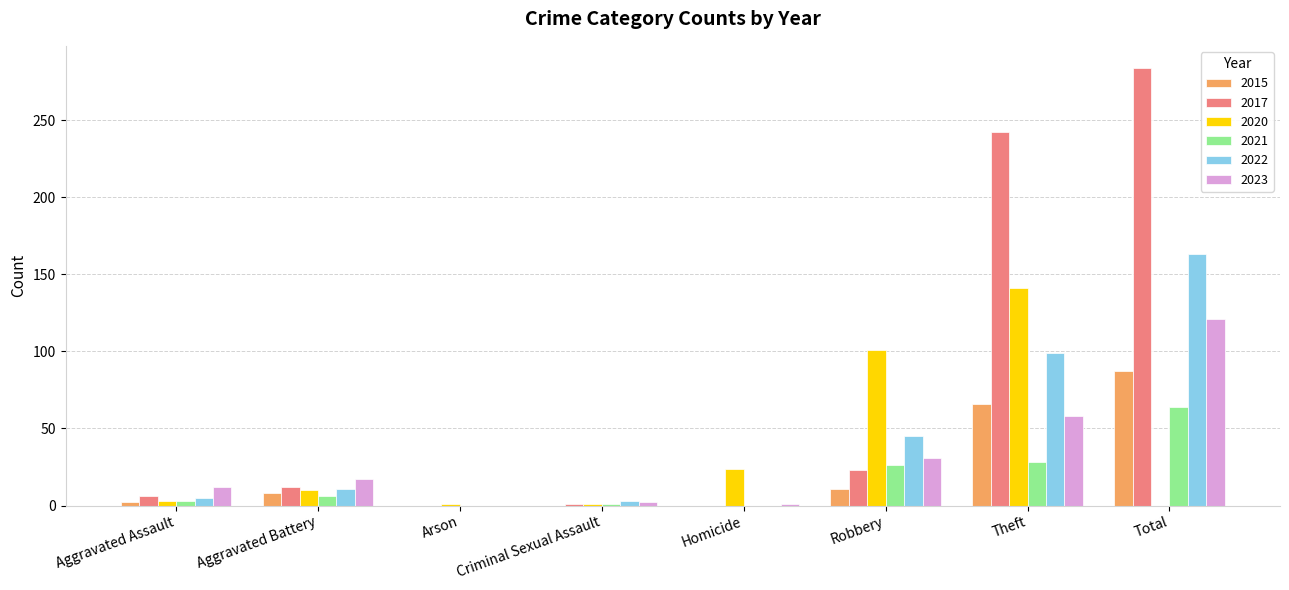

What is the sum of all 2017 values?

568